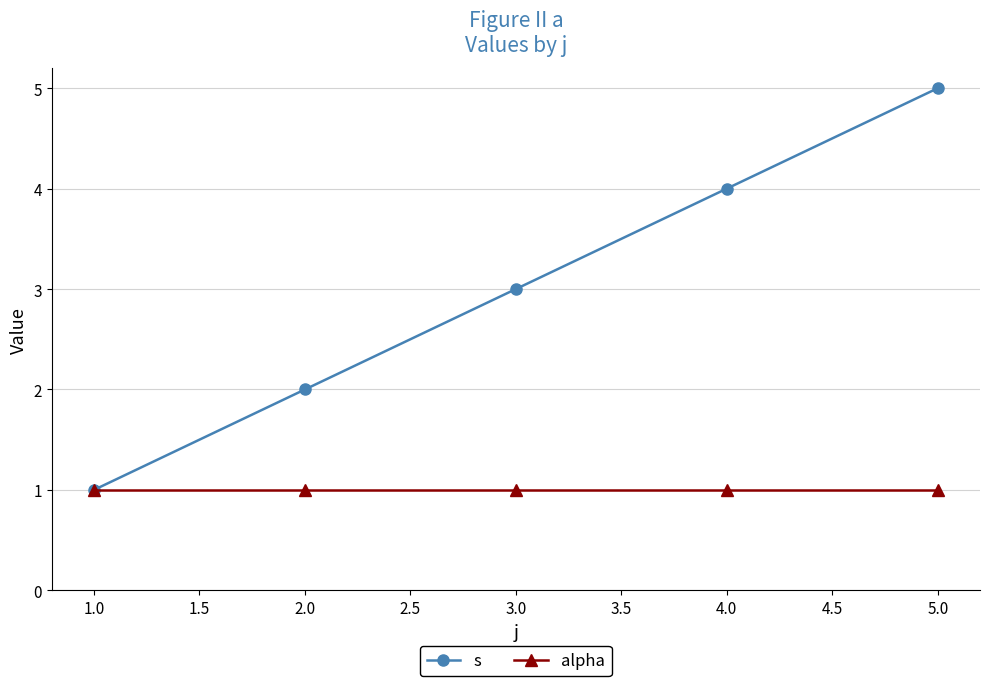

Which series has the widest spread of values?

s